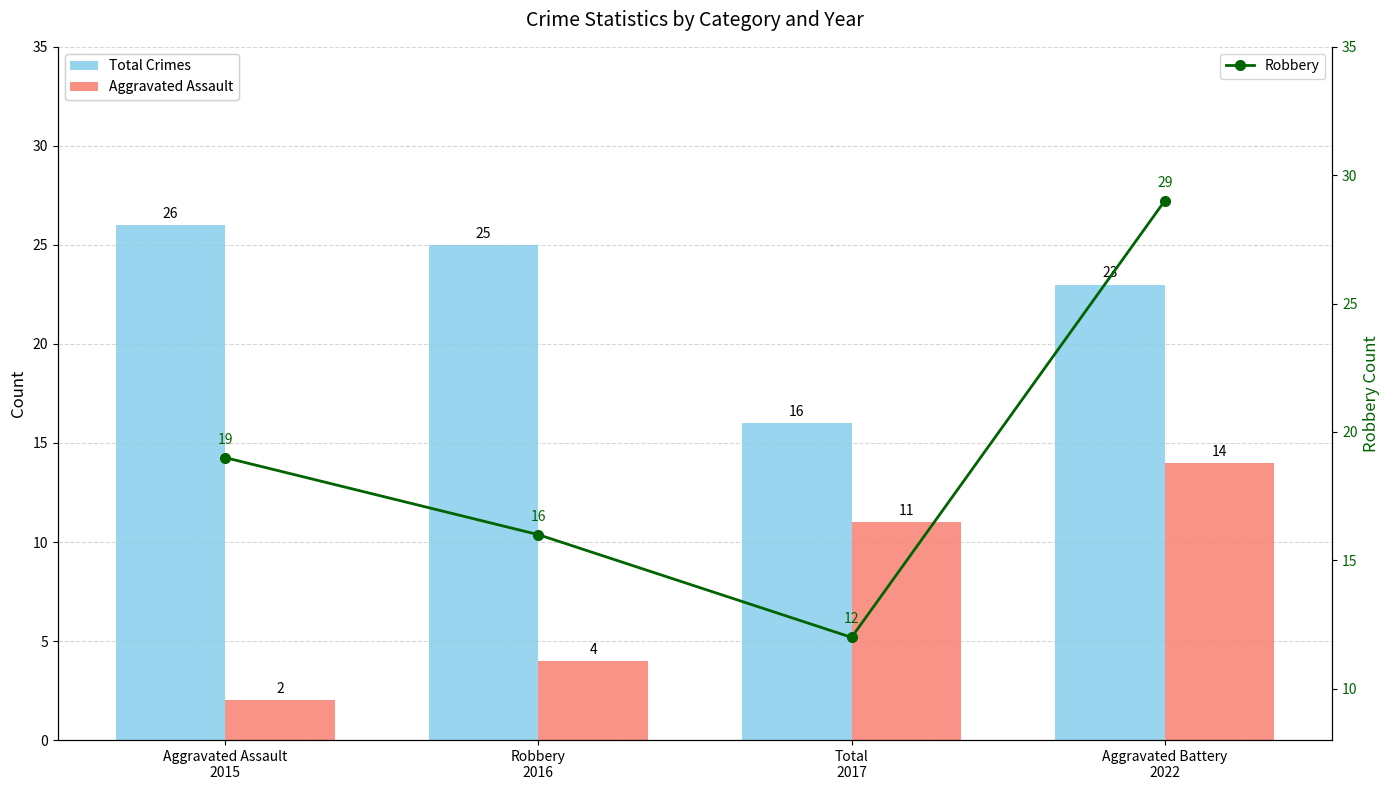

Between Aggravated Assault
2015 and Total
2017, which series saw the biggest shift?

Total Crimes